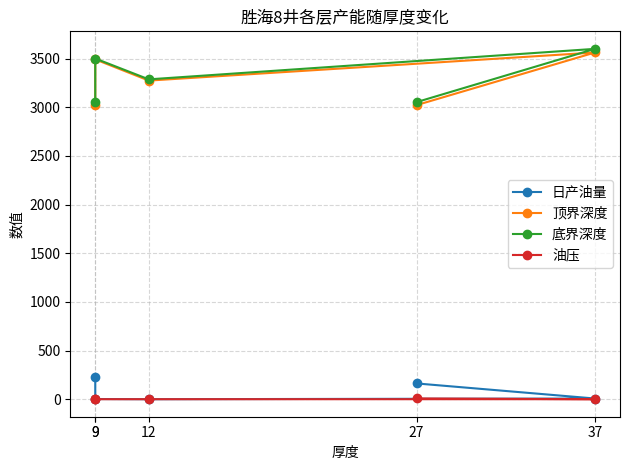

True or false: 日产油量 and 底界深度 intersect in this chart.

False